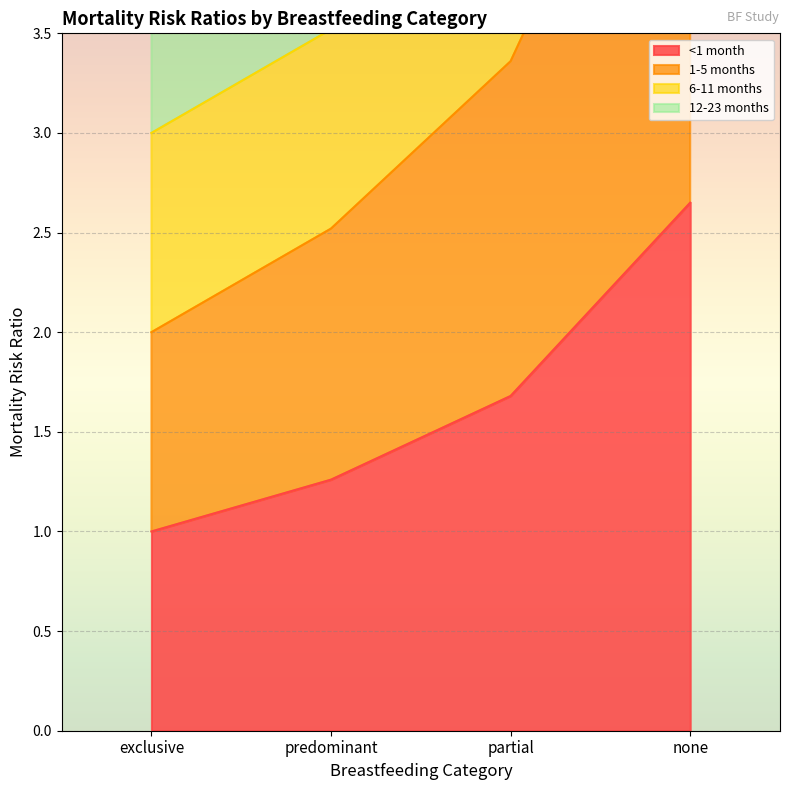

What position from the right is none?

1